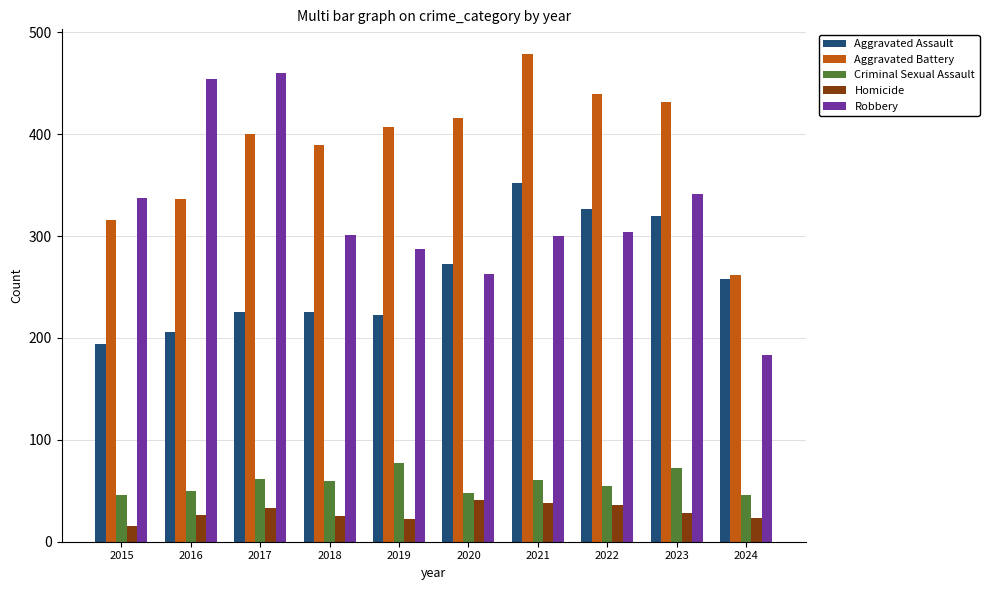

How many values in the Robbery series are below 304?

5